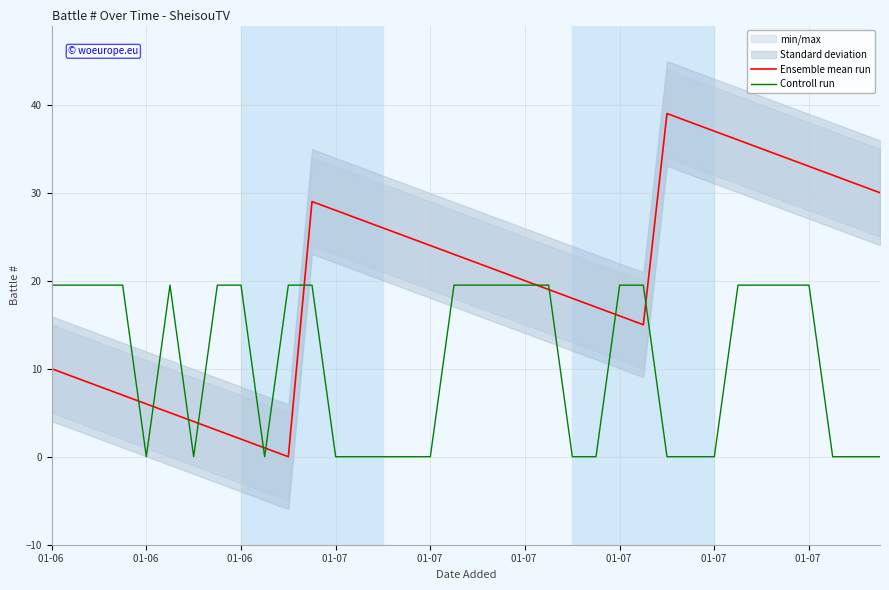

The Controll run series shows 0.0 at 01-07. True or false?

True